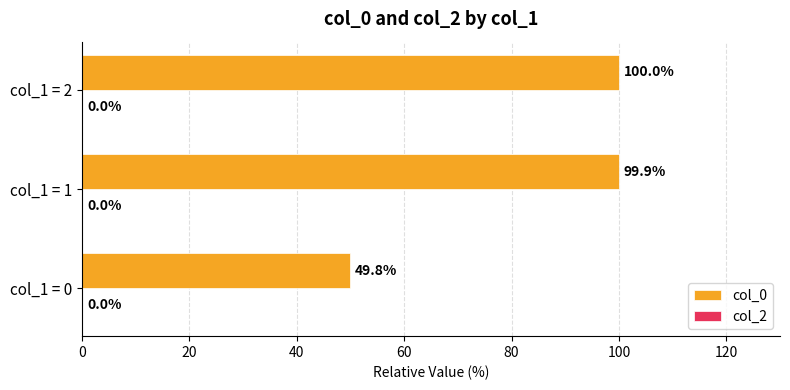

What is the difference between the maximum and minimum values?

50.2